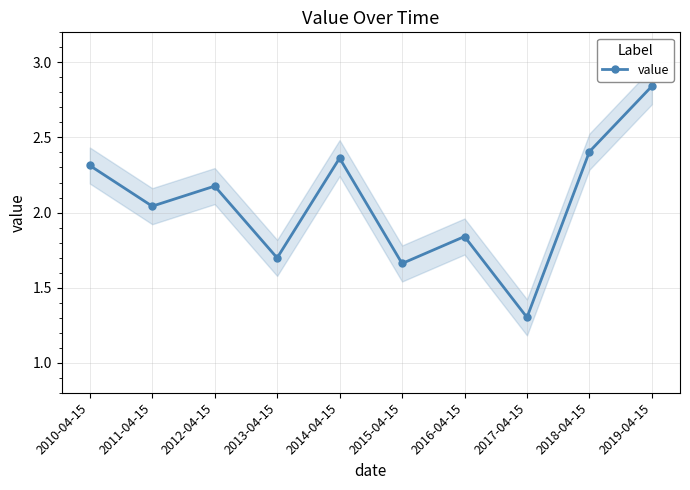

Where does the data first go above 2?

2010-04-15